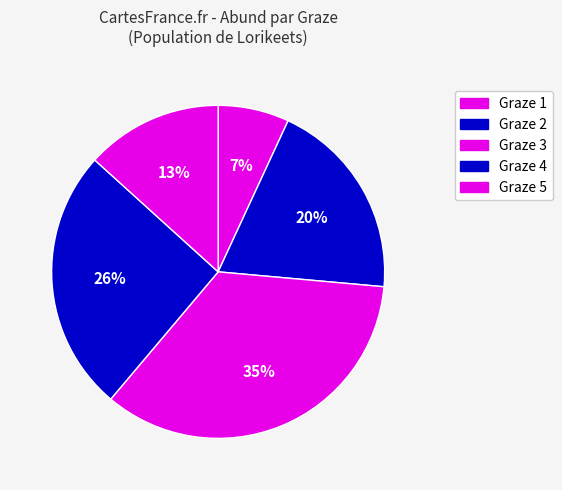

How many slices are in this pie chart?

5